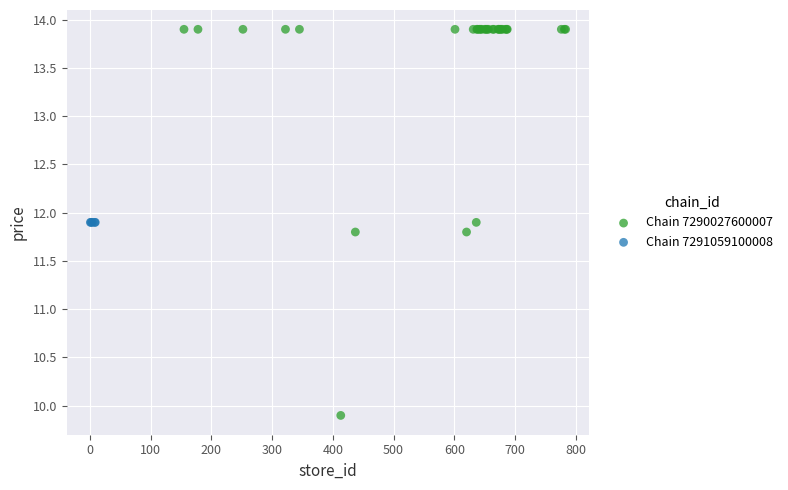

Which series reaches the minimum Y coordinate?

Chain 7290027600007